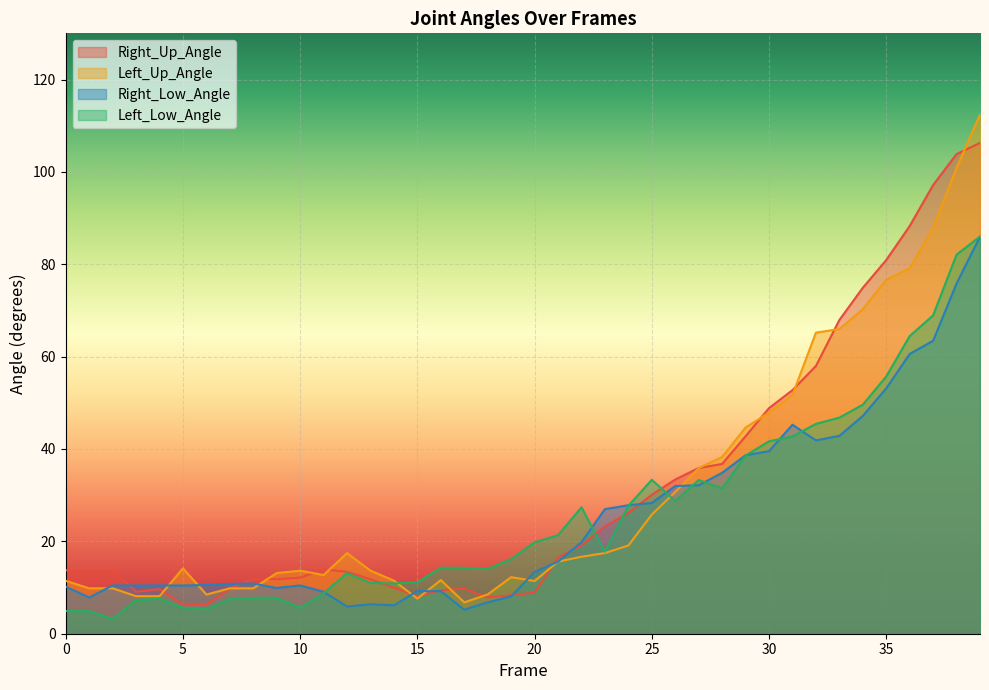

What is the difference between the maximum and minimum values in the Left_Low_Angle series?

82.8